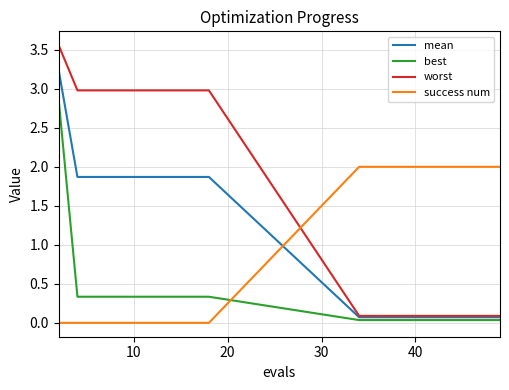

True or false: best and success num intersect in this chart.

True